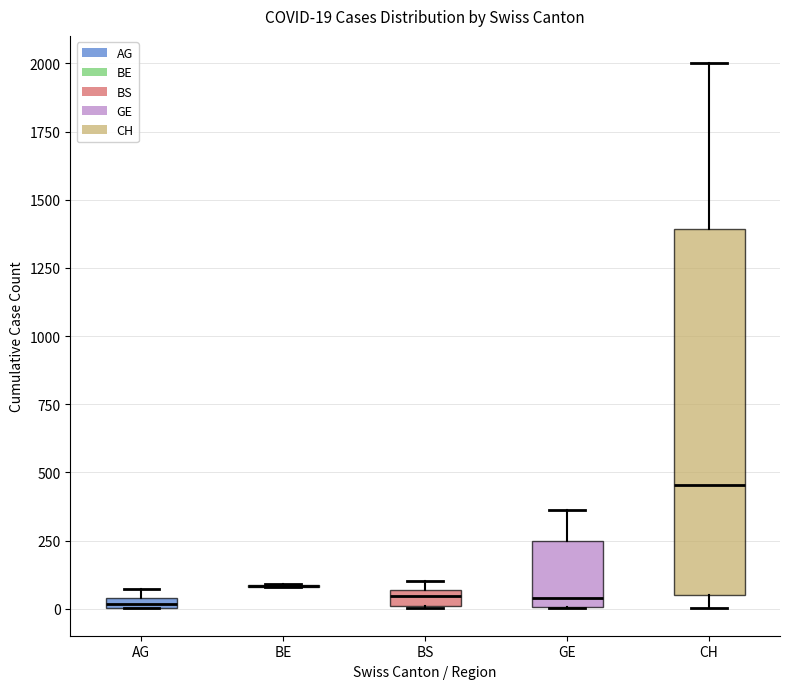

Which box is the tallest, from its lower edge to its upper edge?

CH